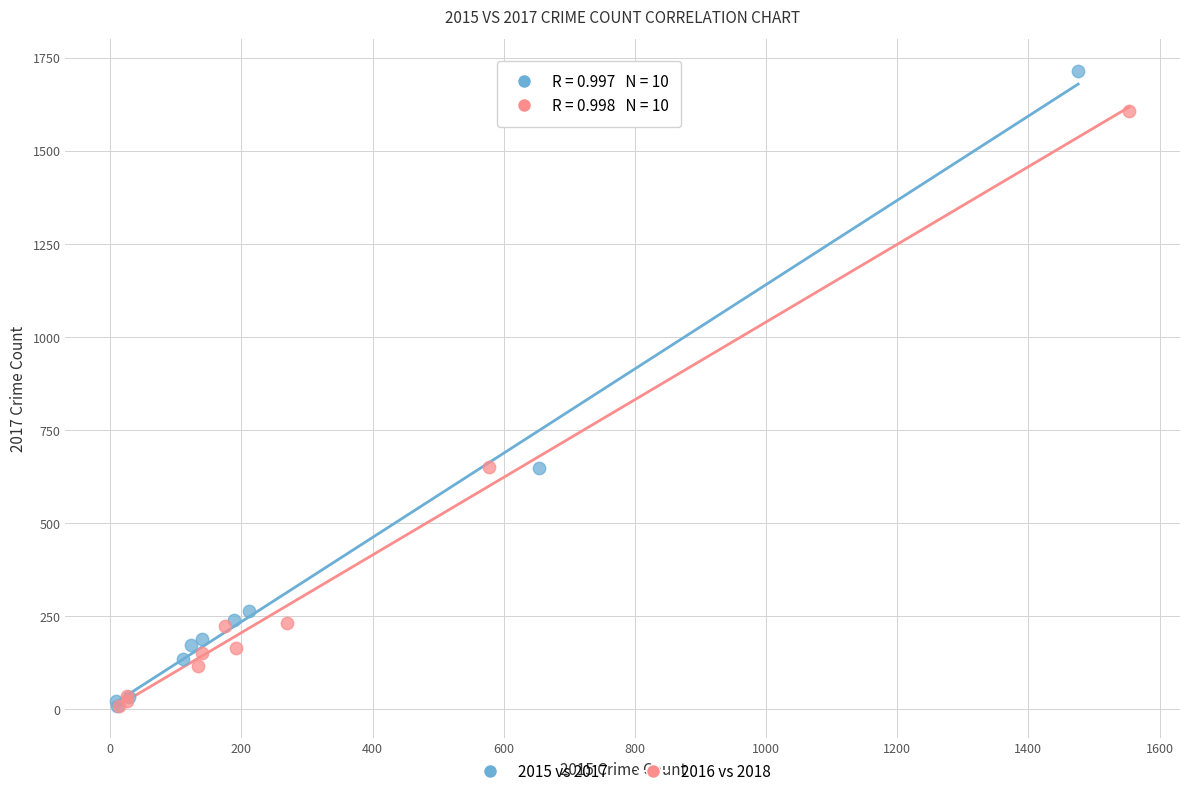

Which series has the widest spread of Y values?

2015 vs 2017